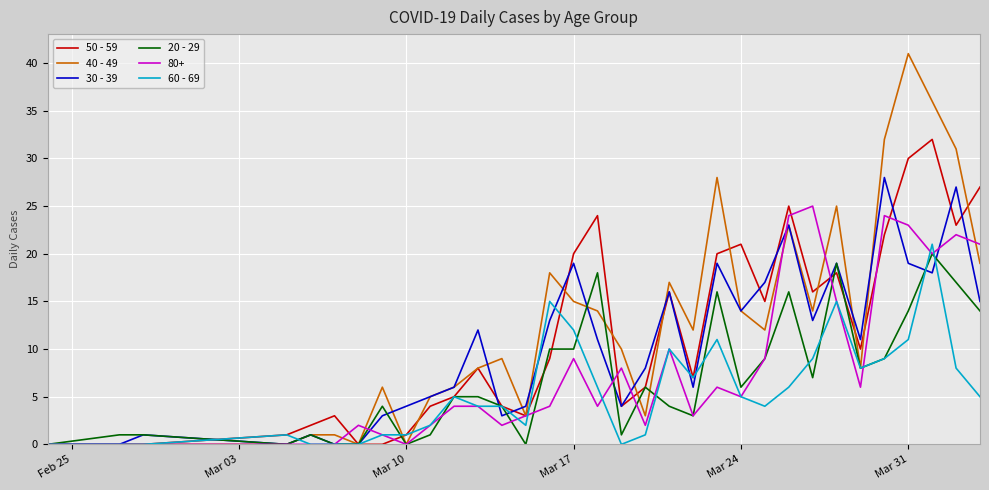

What are all the series names shown in the legend?

50 - 59, 40 - 49, 30 - 39, 20 - 29, 80+, 60 - 69